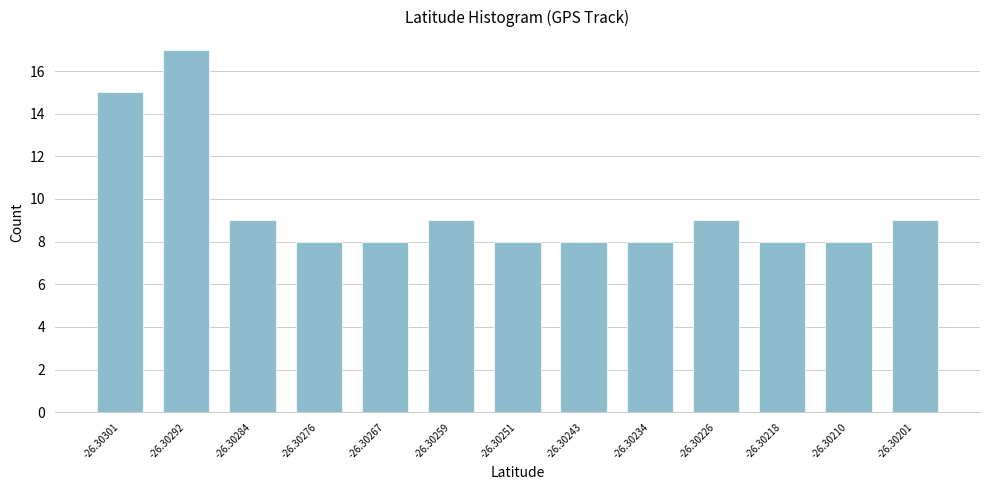

Reading left to right, list all the values displayed in this chart.

15	17	9	8	8	9	8	8	8	9	8	8	9